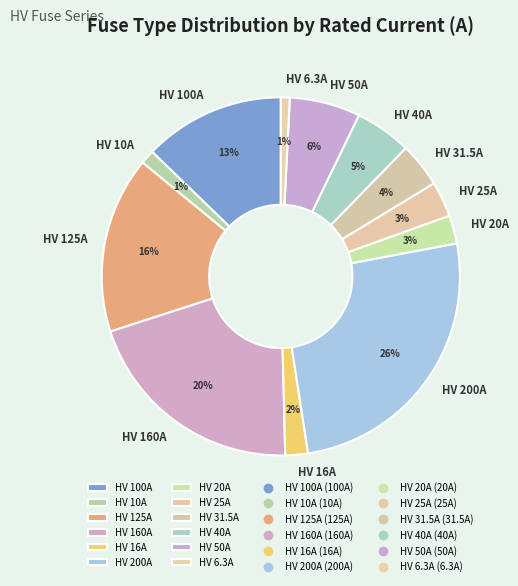

What percentage is the HV 16A slice, to the nearest percent?

2%